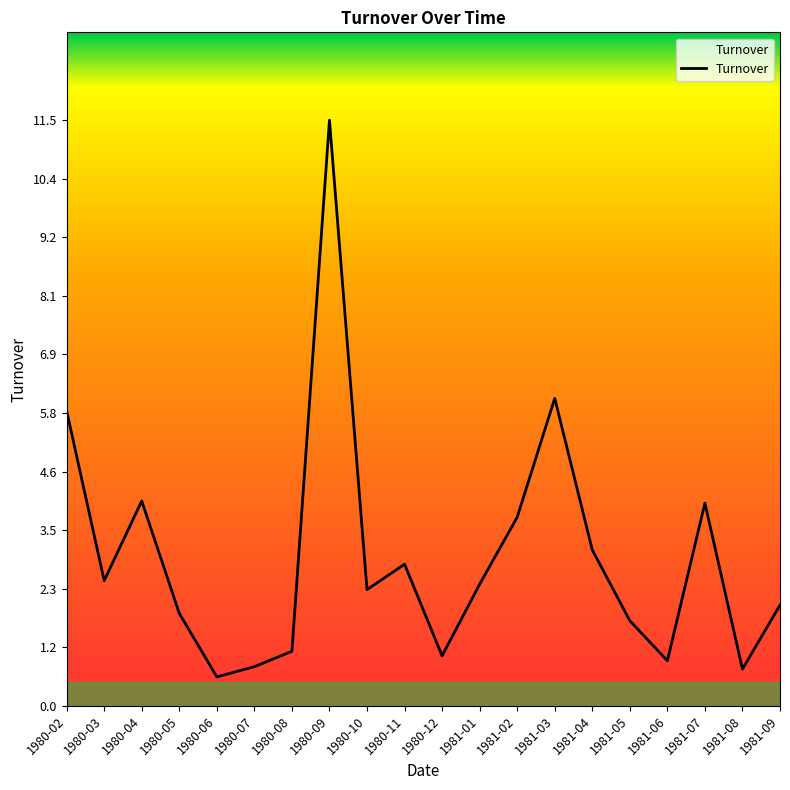

Where is the first local minimum?

1980-03